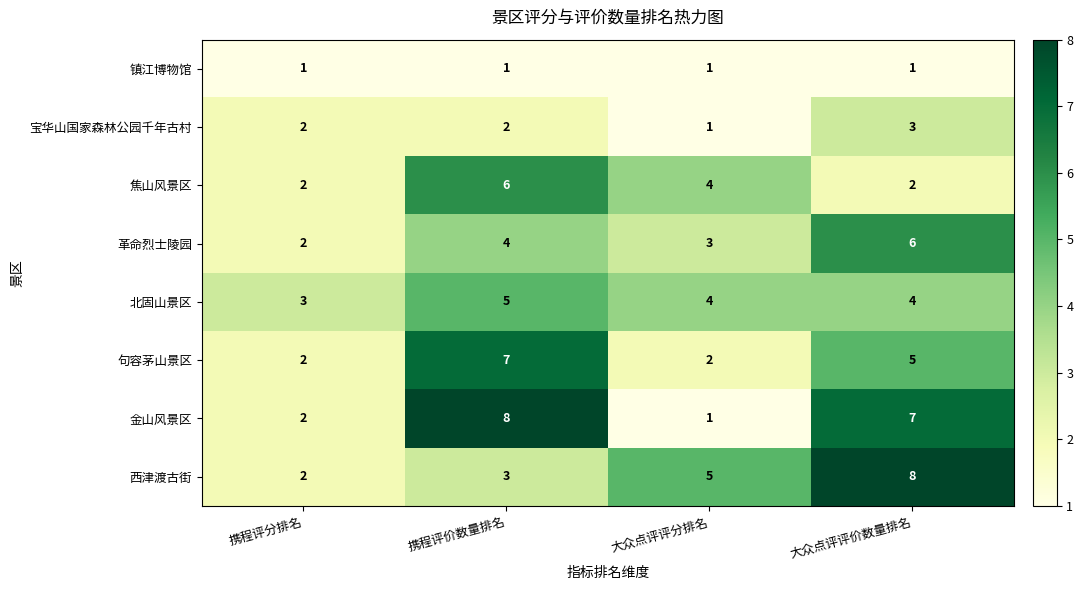

What is the sum of all 宝华山国家森林公园千年古村 values?

8